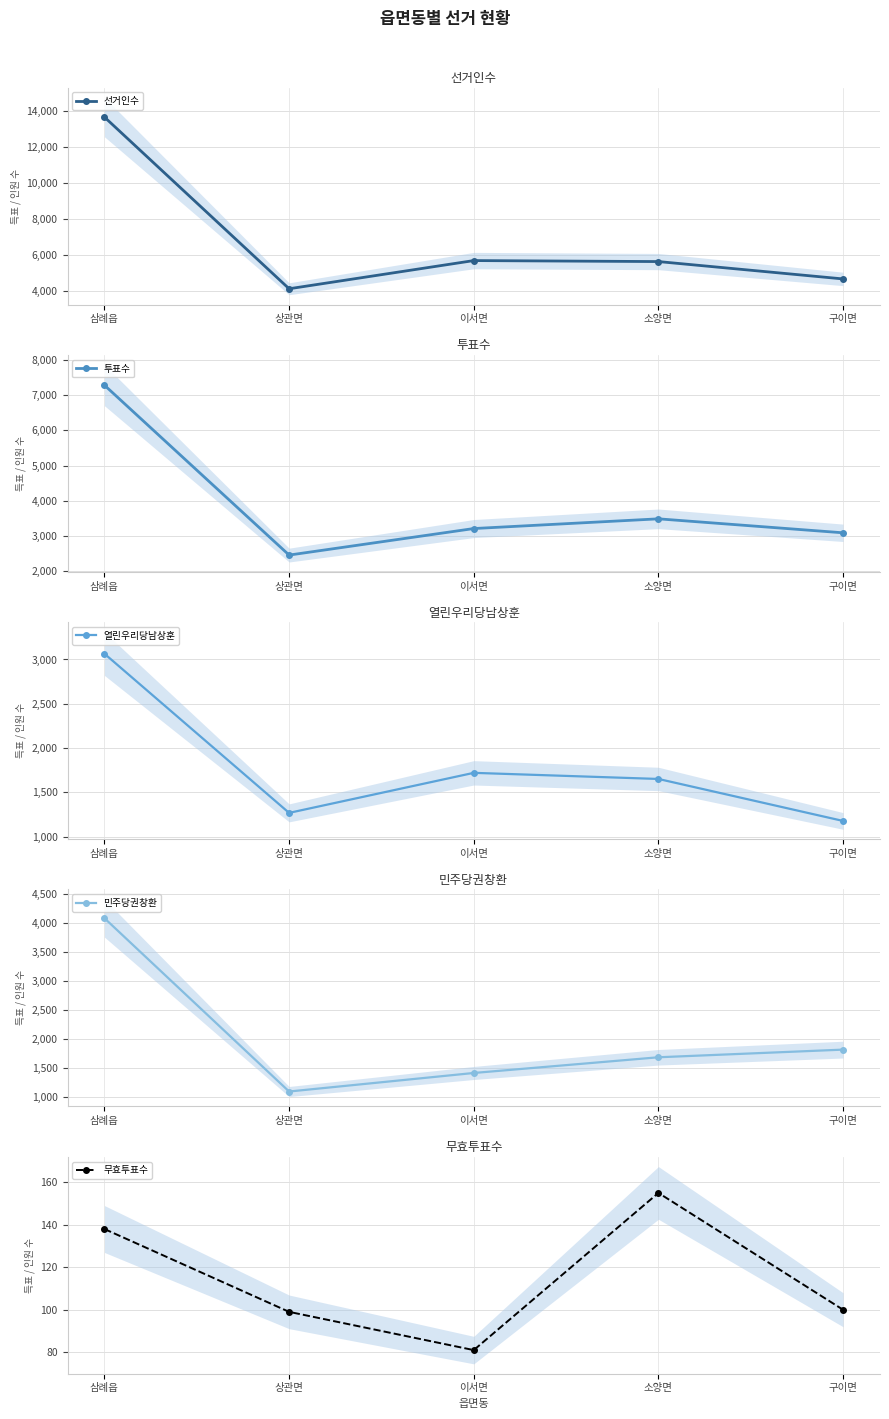

At which category is the sum across all series the highest?

삼례읍